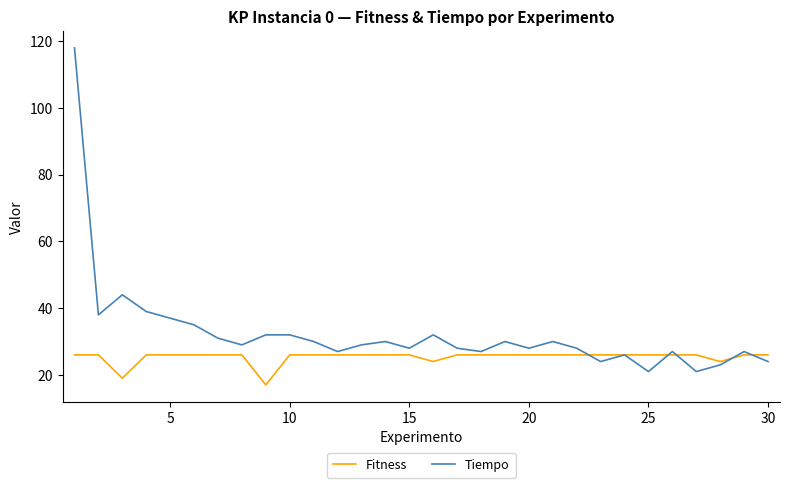

What is the minimum value shown in the chart?

17